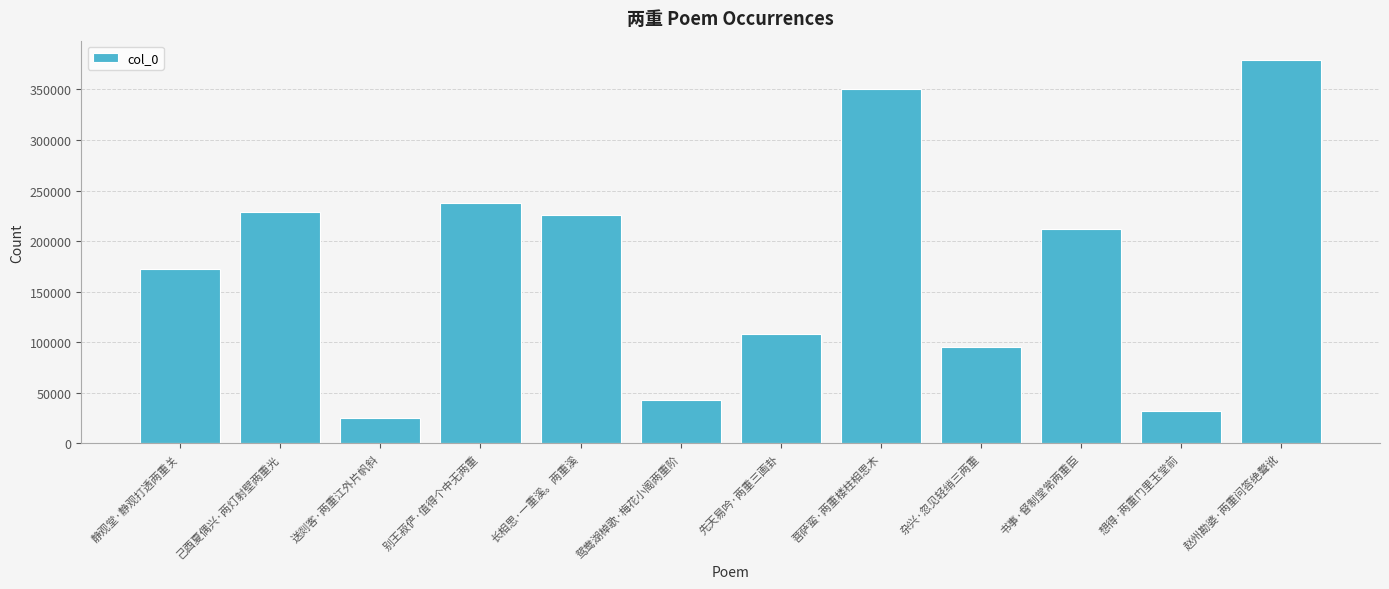

What position from the left is 长相思·一重溪。两重溪?

5